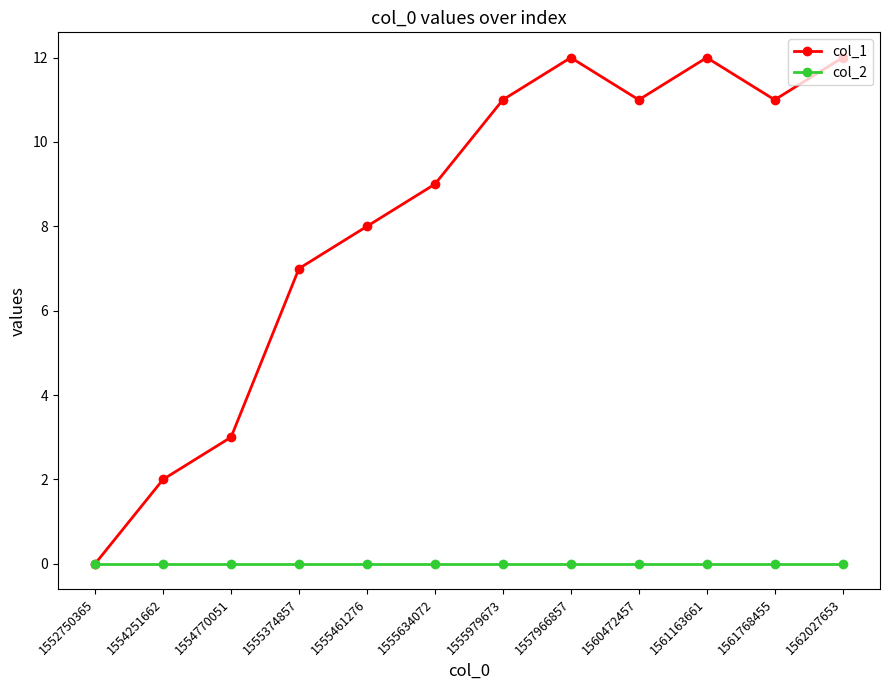

How many values in the col_1 series are below 11?

6